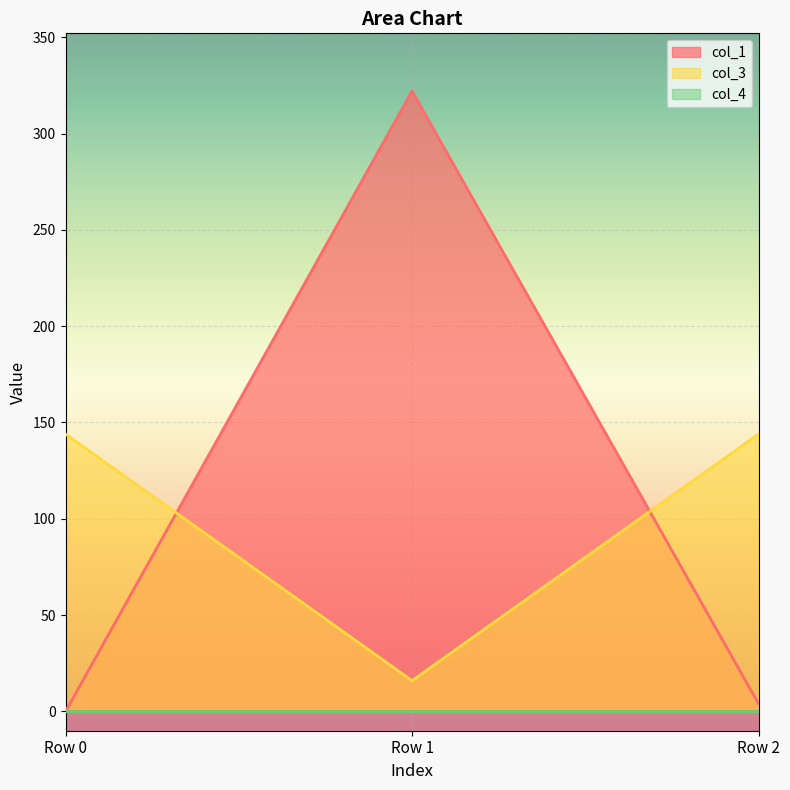

What is the sum of all col_3 values?

304.0